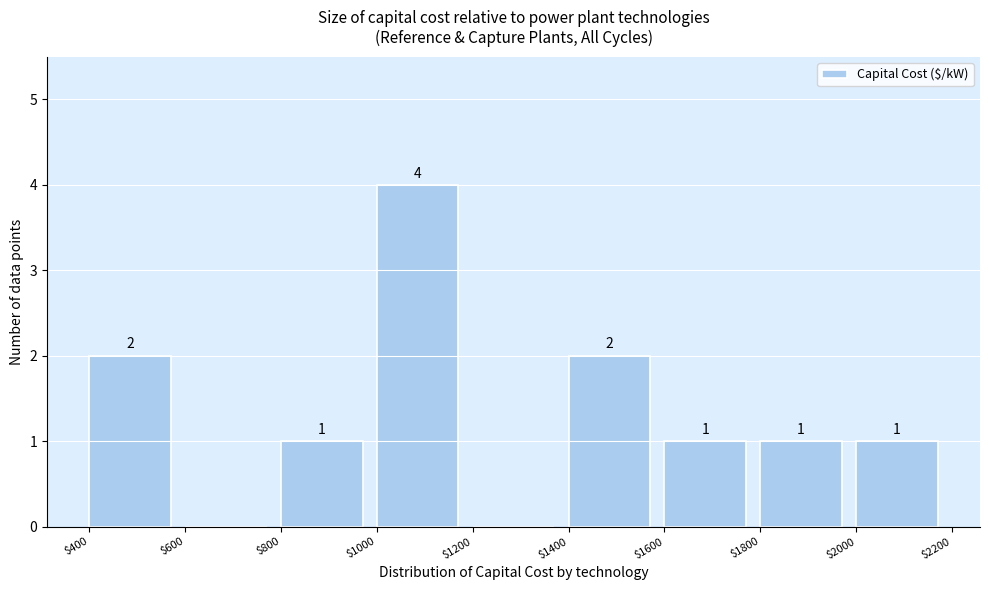

Which range on the x-axis has the tallest bar?

$1000 to $1200